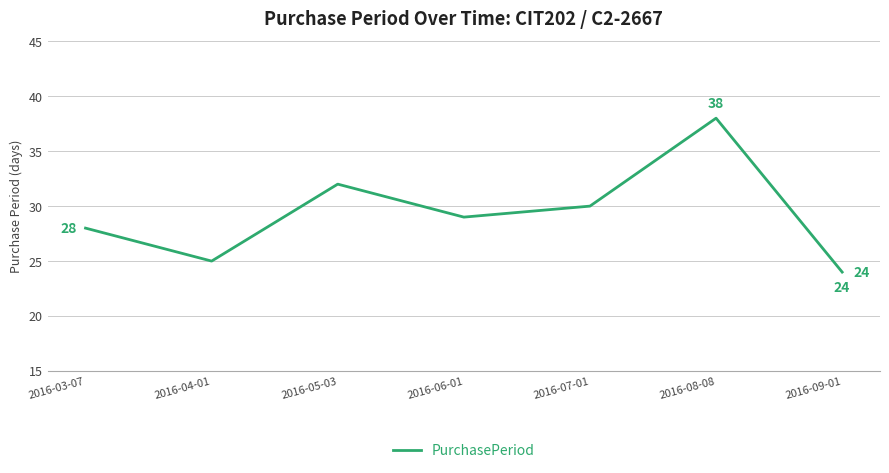

What position from the right is 2016-08-08?

2